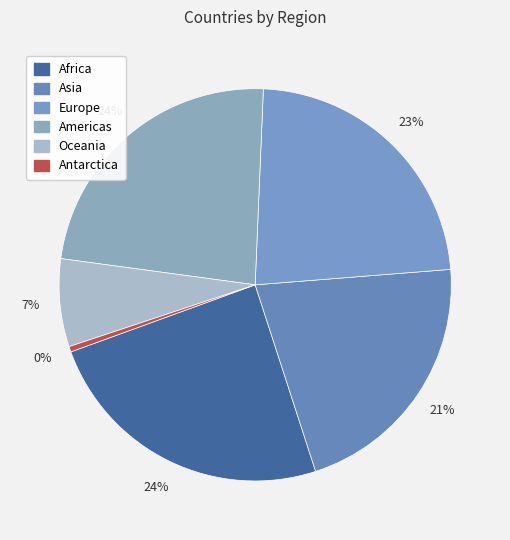

Is there any slice that represents more than half of the pie?

No